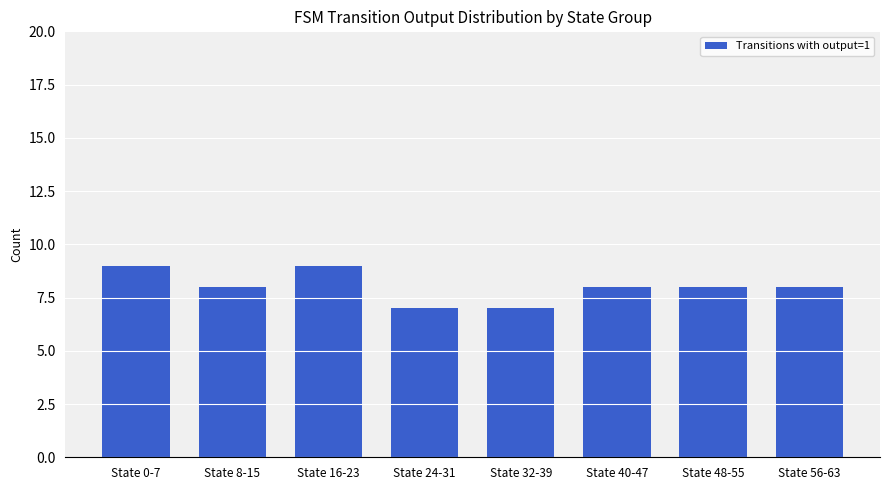

What is the difference between the second highest and second lowest values?

2